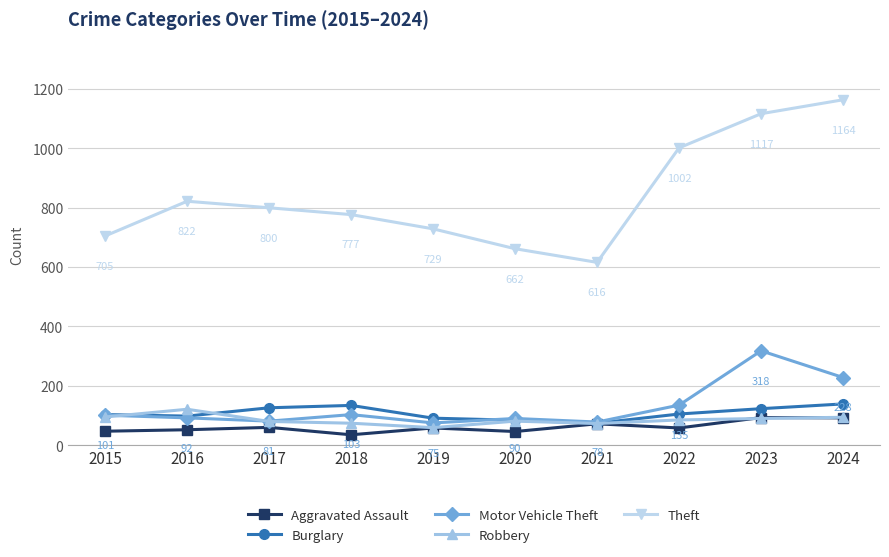

True or false: Theft and Robbery intersect in this chart.

False